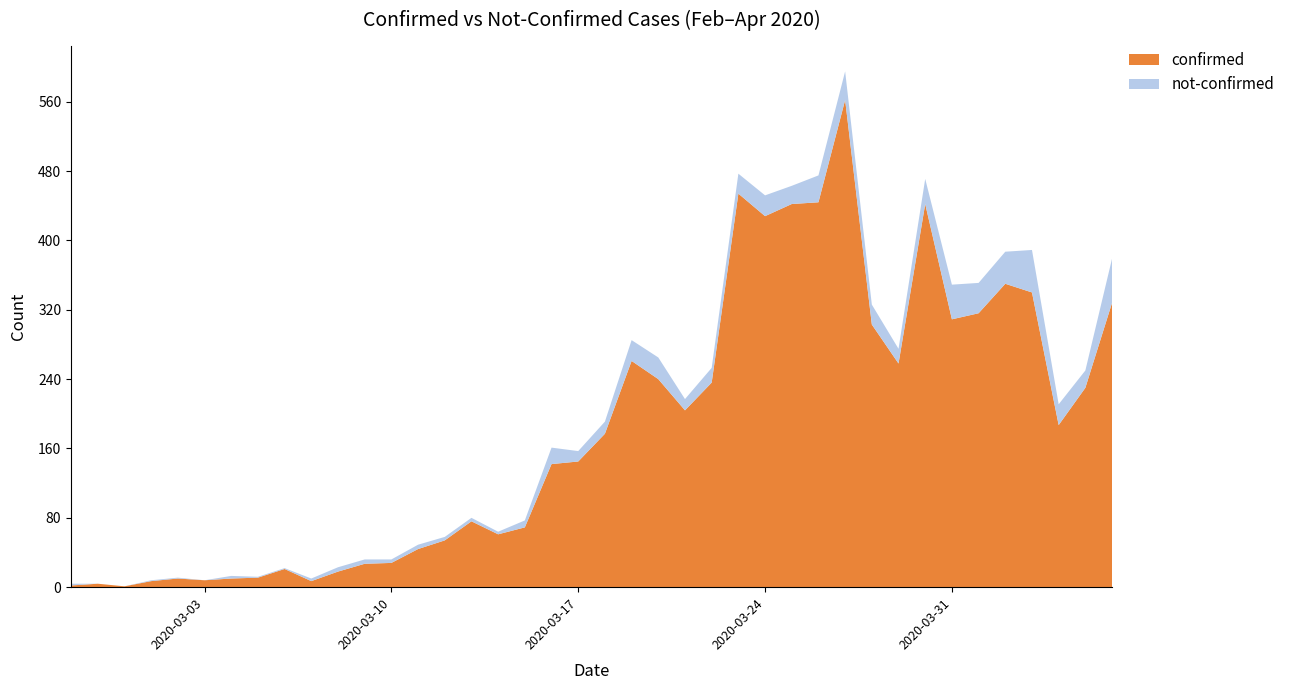

Reading right to left, list all the values displayed in this chart.

confirmed: 328	230	187	340	350	316	309	442	258	303	562	444	442	428	454	236	204	240	261	177	145	142	69	61	76	54	44	28	27	18	7	21	11	10	8	10	7	1	4	2
not-confirmed: 51	20	24	49	37	35	40	29	17	23	33	31	21	24	23	17	13	25	24	14	12	19	8	3	4	4	5	4	5	5	3	1	1	3	0	1	1	0	0	2